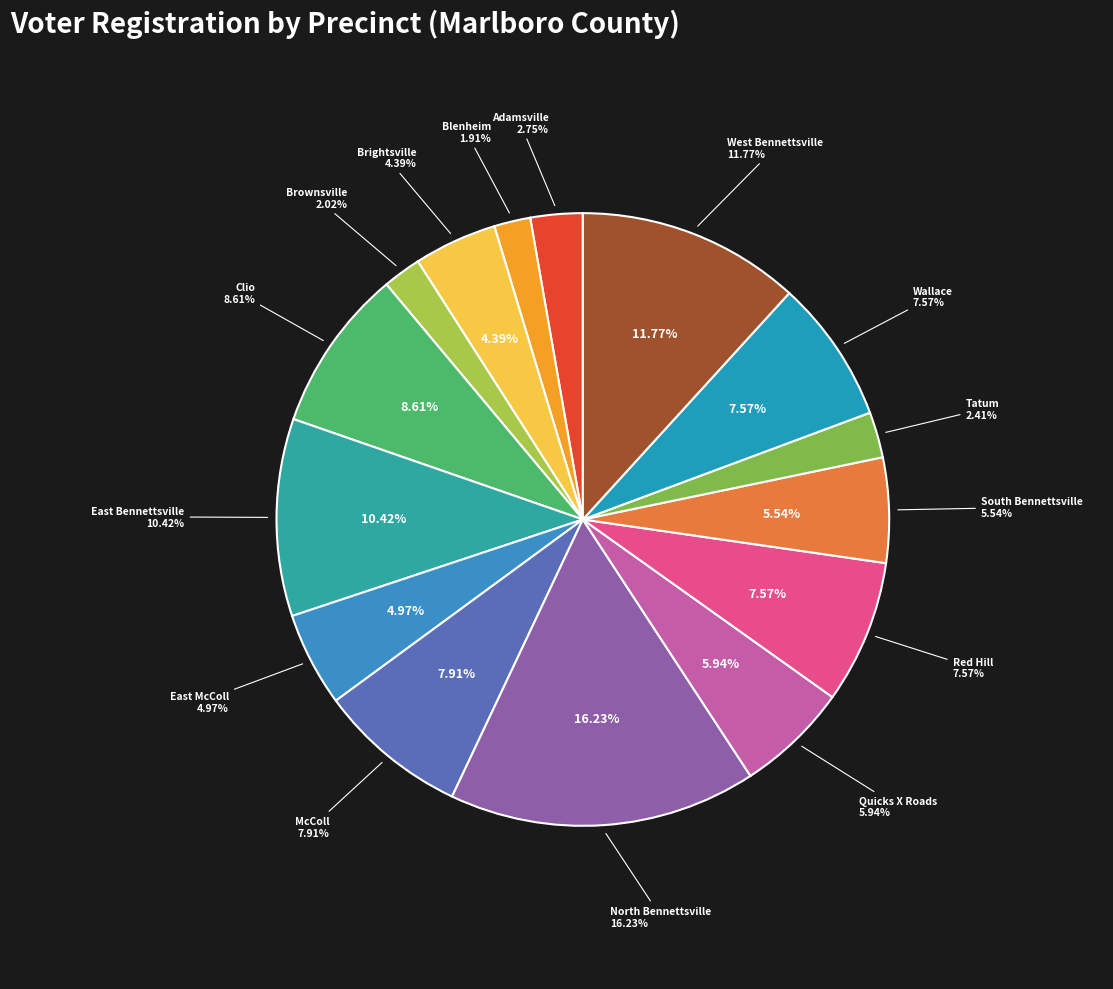

Combined, what portion of the pie is Blenheim and South Bennettsville?

7.4%